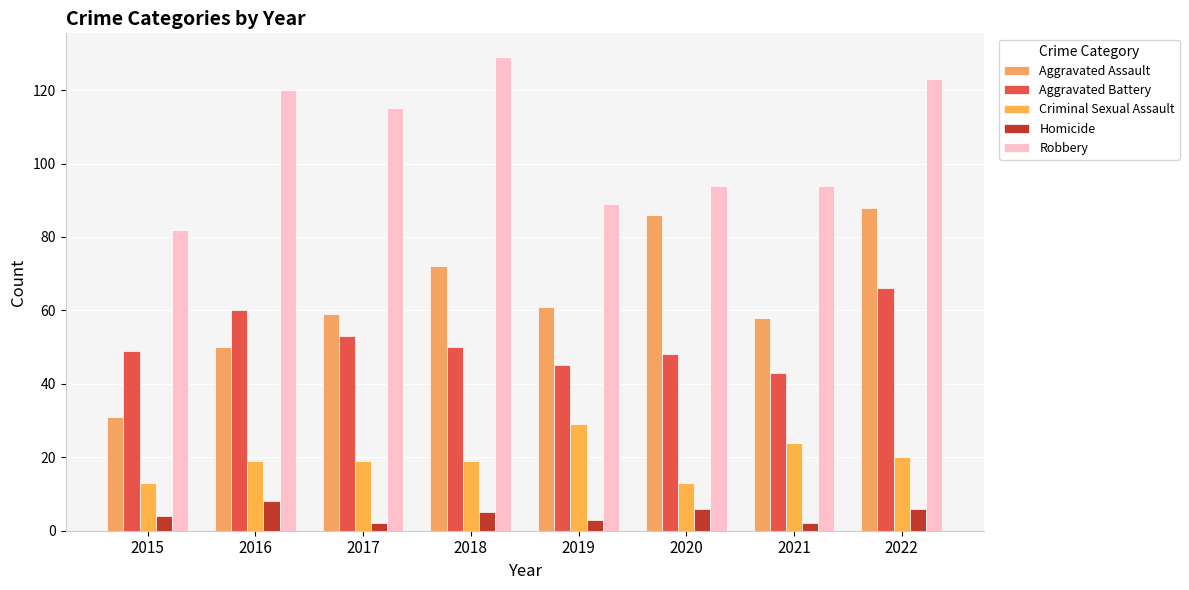

What is the smallest value displayed?

2